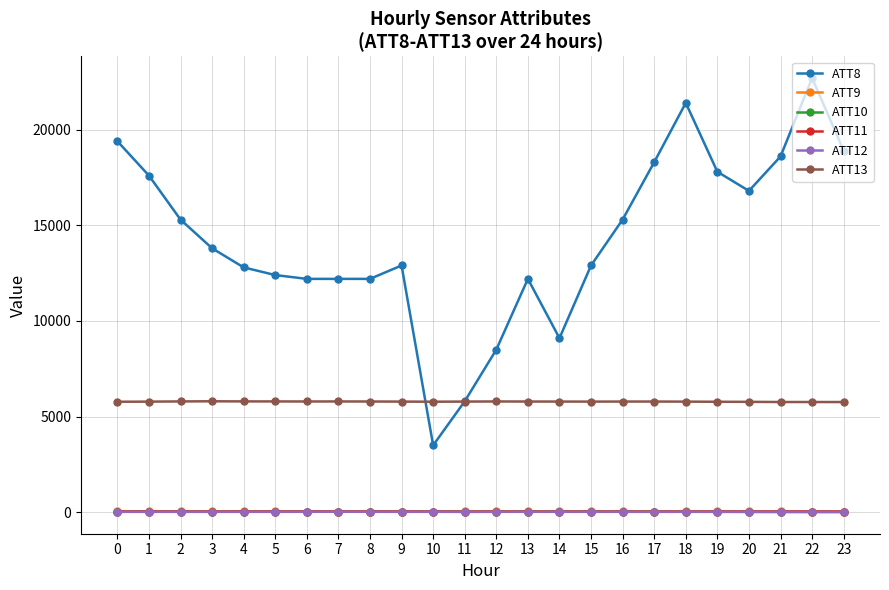

What is the total value across all series at 14?

15008.3